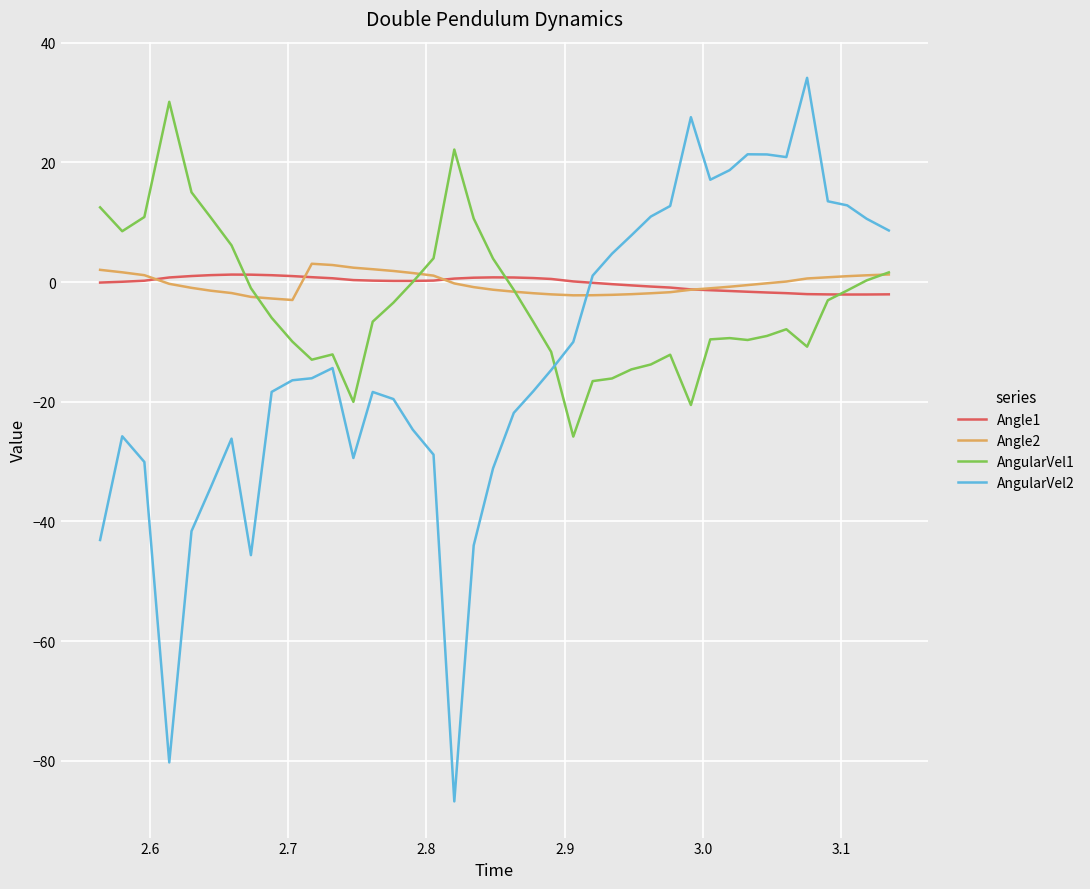

What is the minimum value shown in the chart?

-86.8